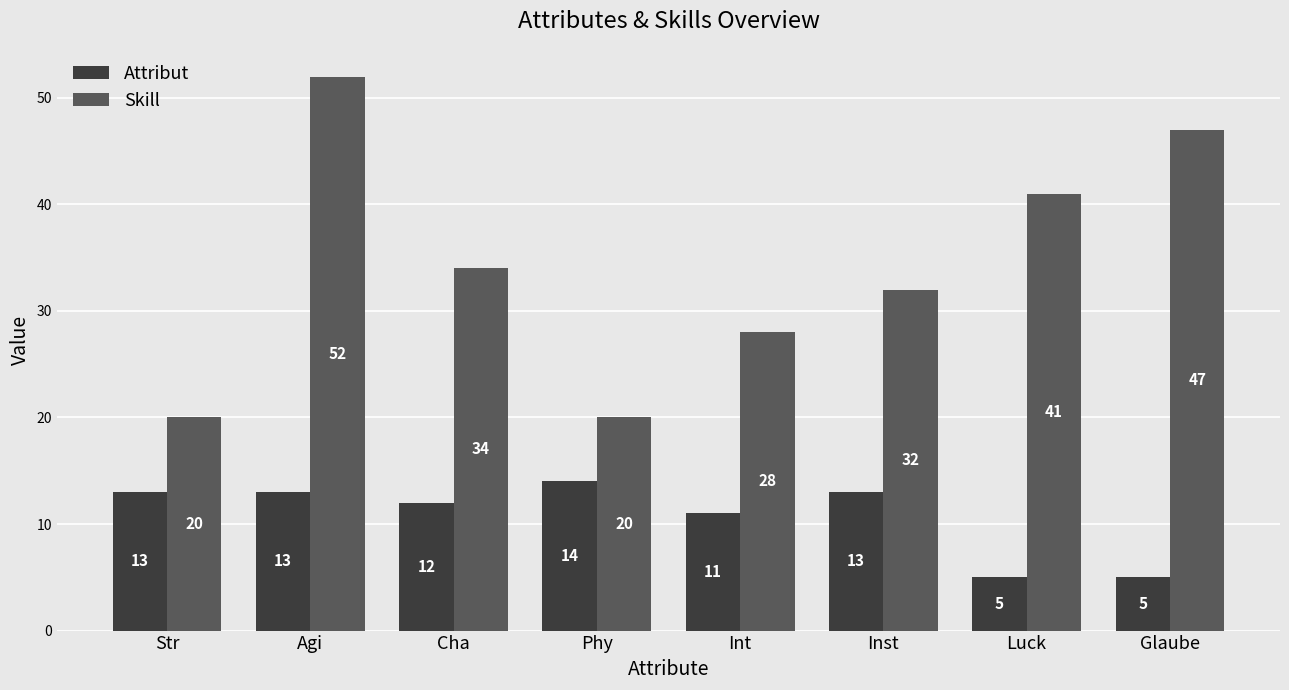

Which series has the largest range (max minus min)?

Skill